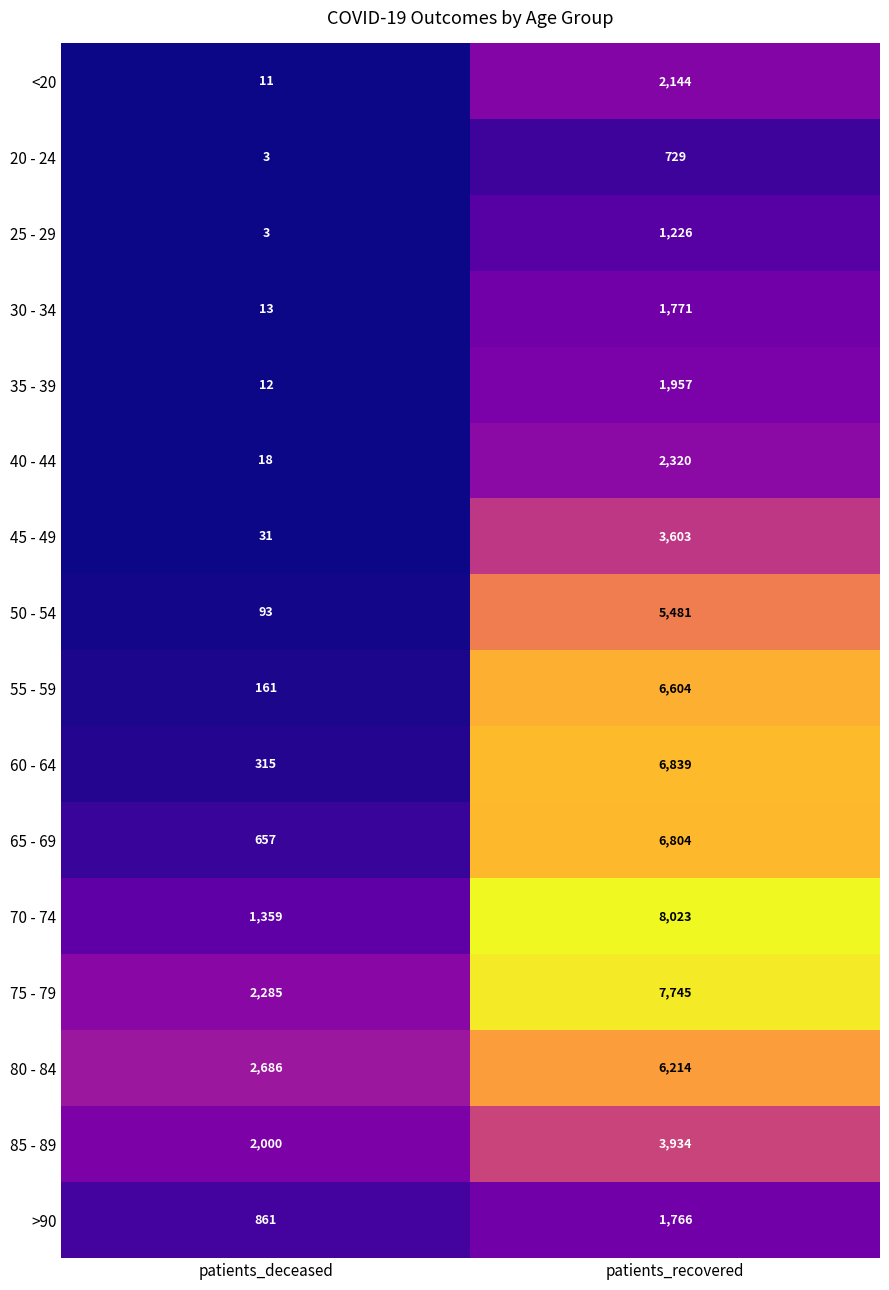

Is the value of 60 - 64 at patients_deceased greater than the value of <20 at patients_deceased?

Yes